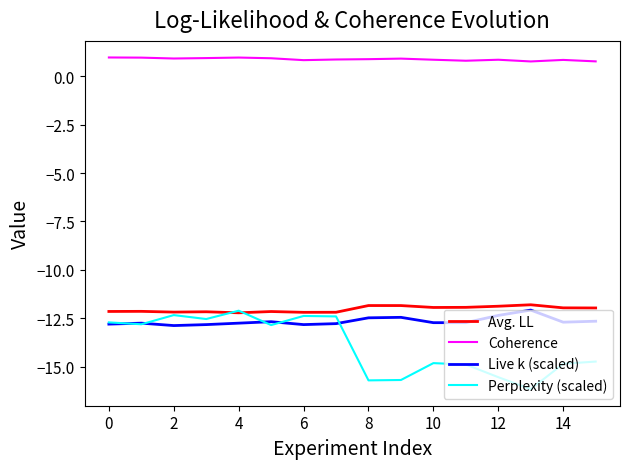

Which series has the largest total across all categories?

Coherence